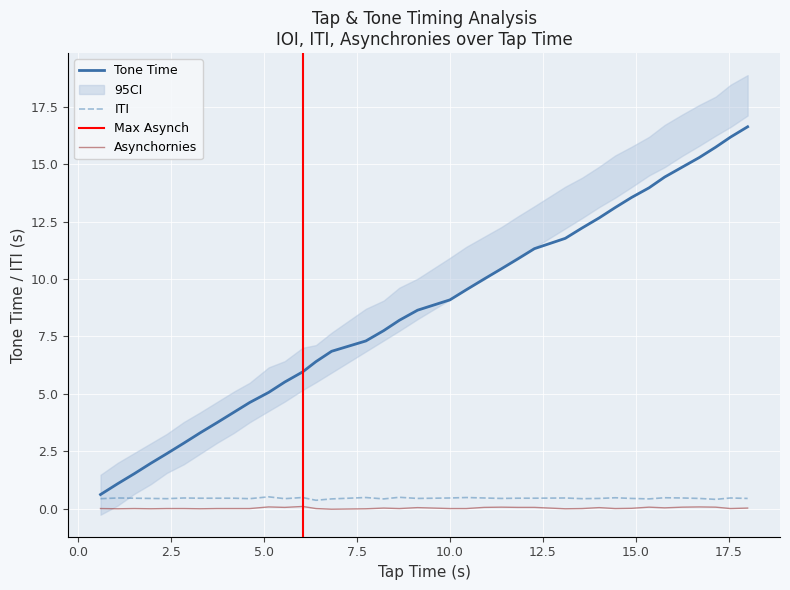

What is the difference between the maximum and second lowest values in the Tap Time series?

15.5